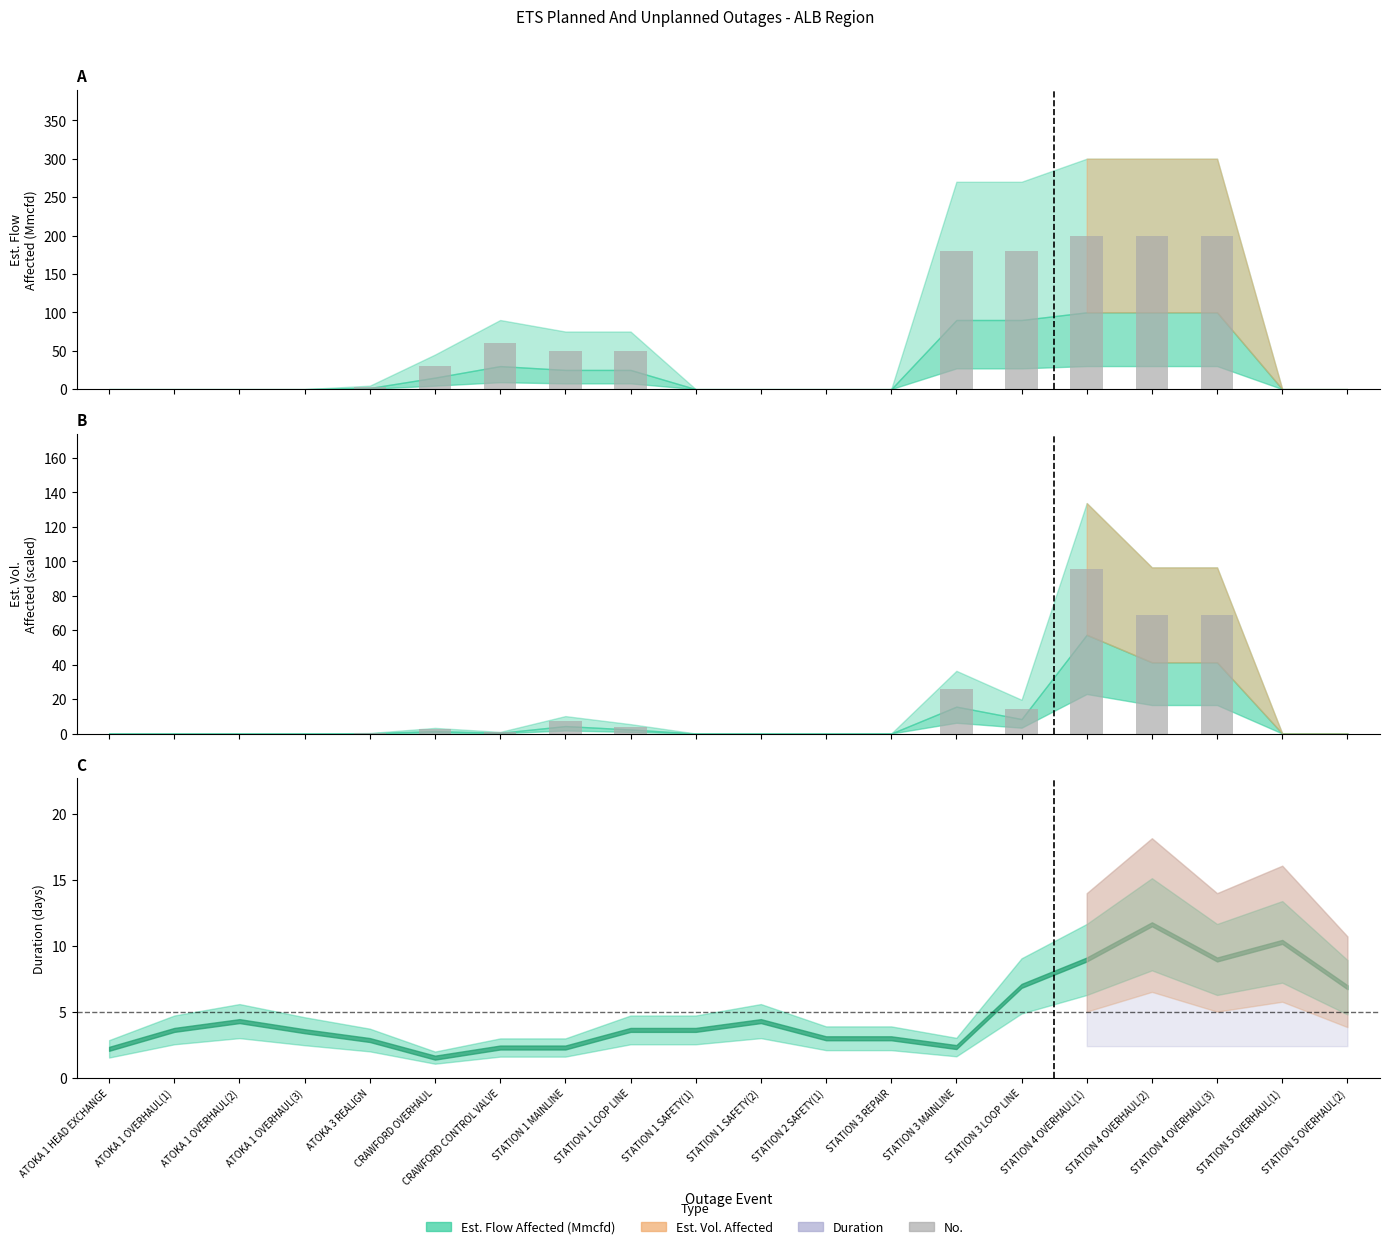

Count the number of categories in the chart.

20